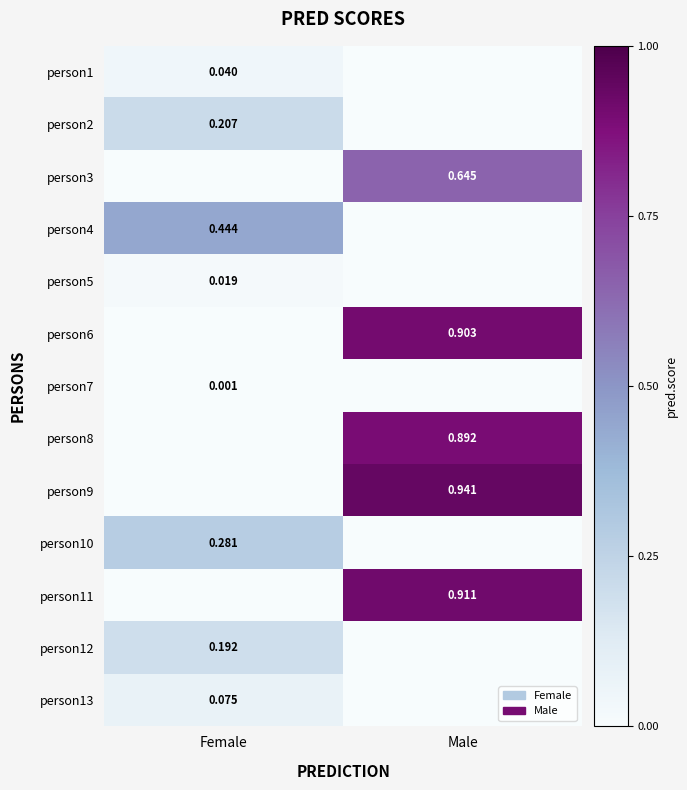

What is the total value across all series at Male?

4.3